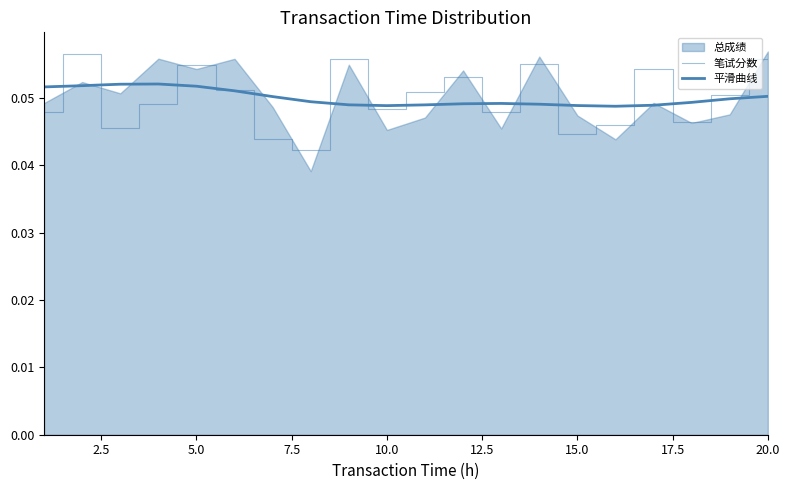

The 平滑曲线 series shows 0.0 at 10.0. True or false?

True